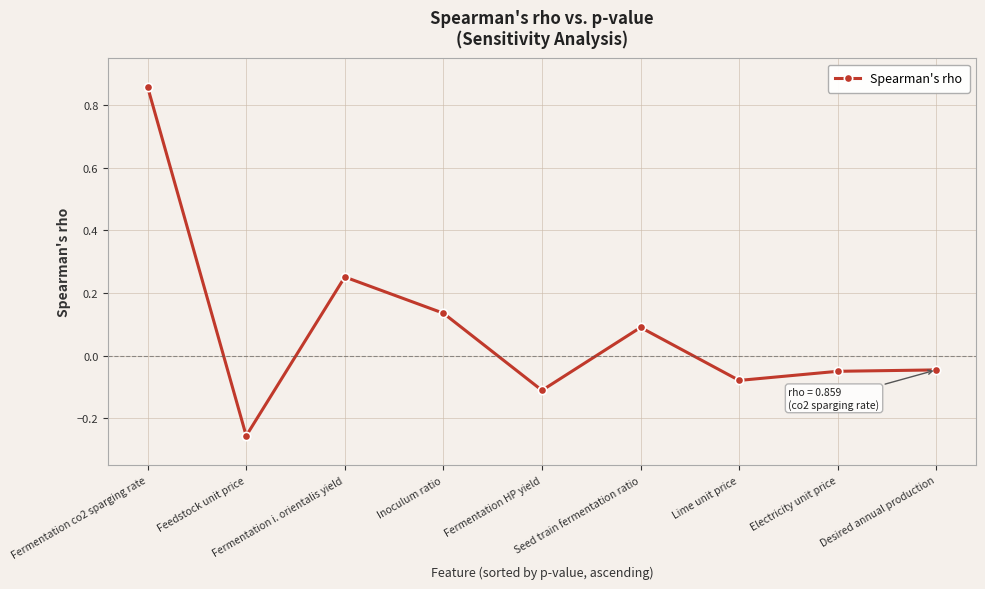

What is the label of the 2nd point from the right?

Electricity unit price